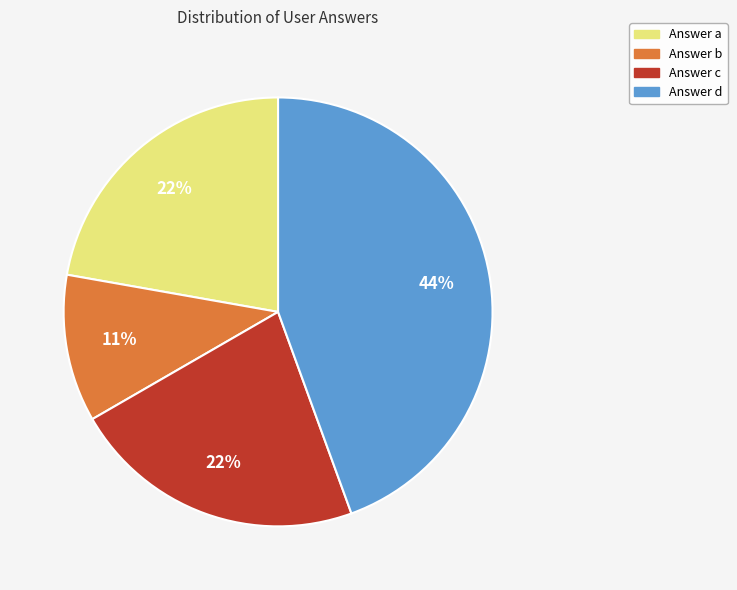

What is the smallest slice in the pie chart?

Answer b